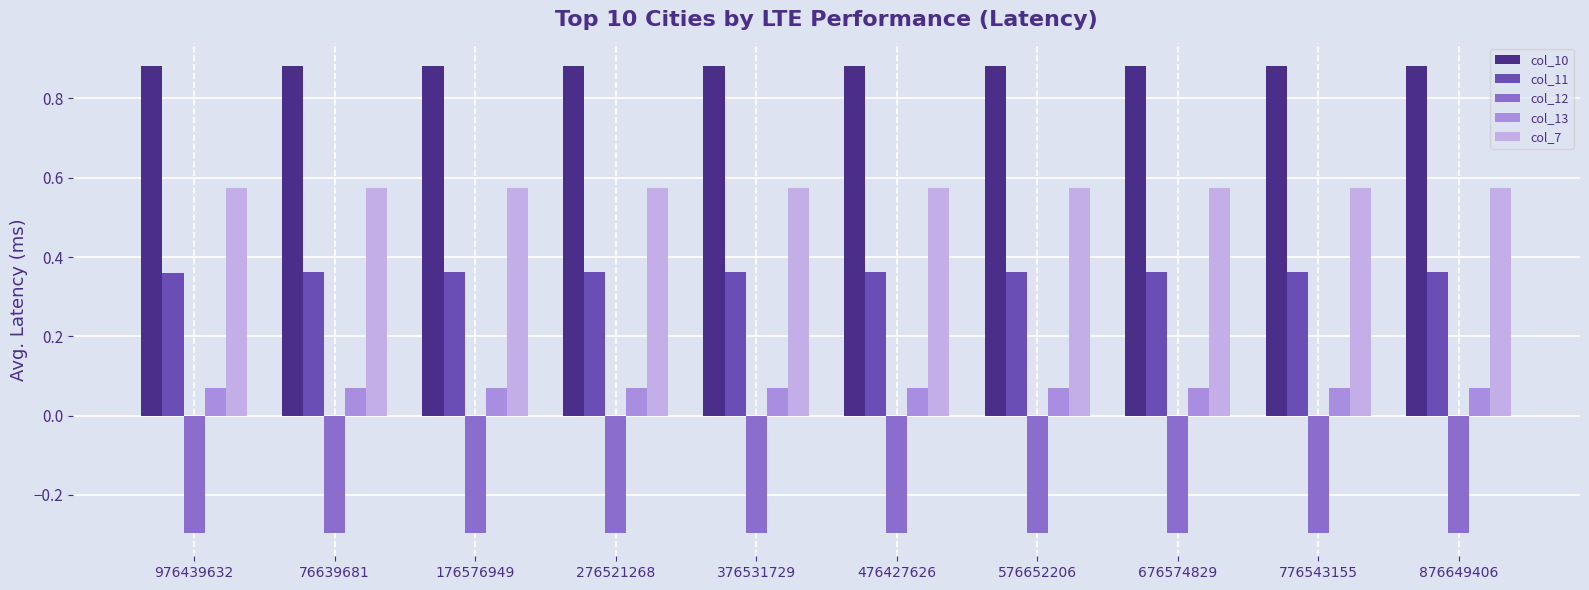

How many bars are there in total?

50